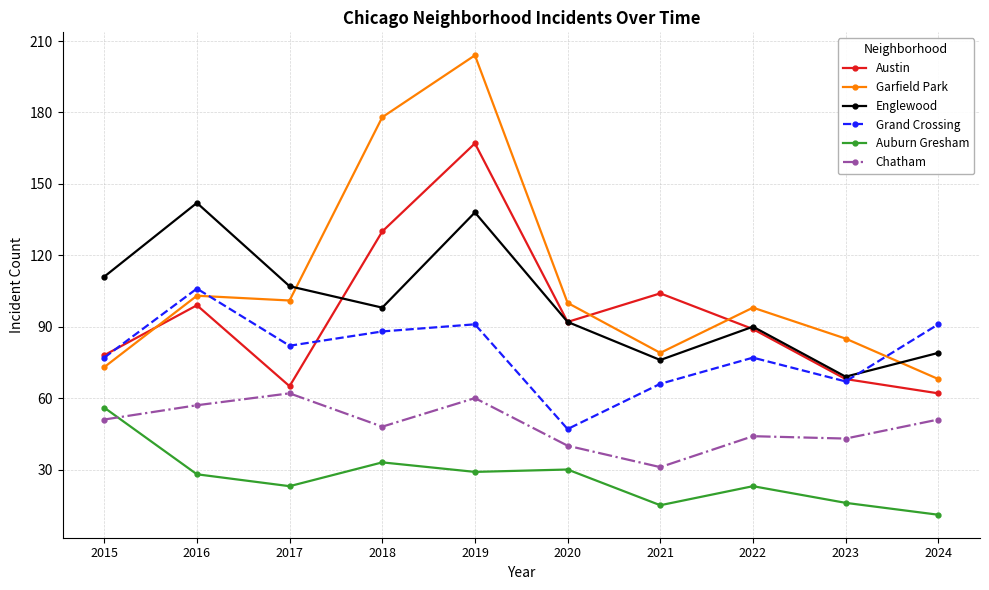

What is the value of the Englewood point at the 9th from the left?

69